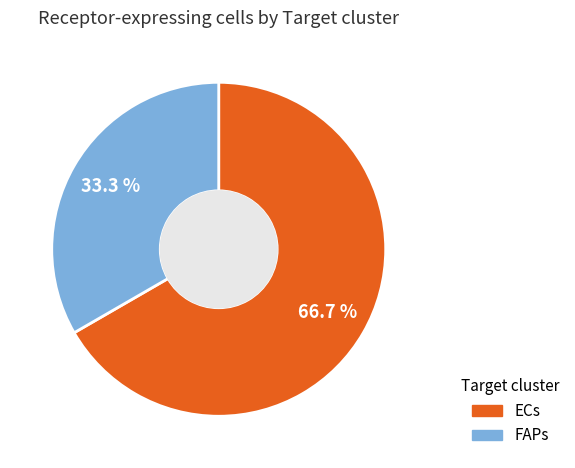

What percentage do FAPs and ECs together represent?

100.0%